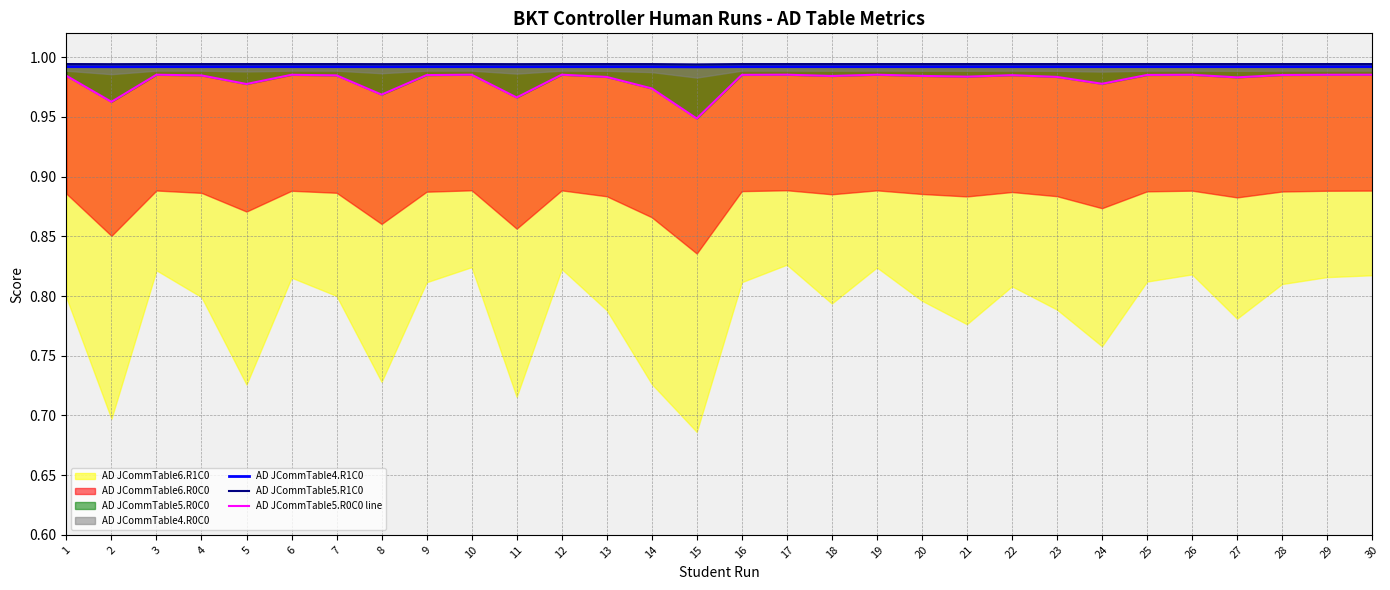

Where is the first local maximum for AD JCommTable4.R1C0?

3